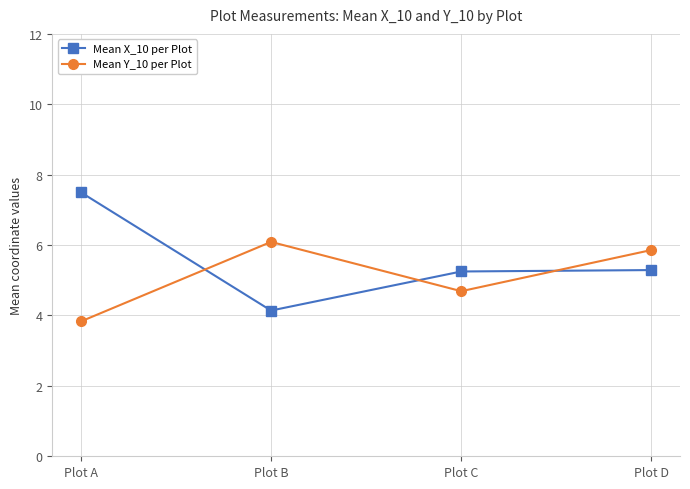

What are all the series names shown in the legend?

Mean X_10 per Plot, Mean Y_10 per Plot